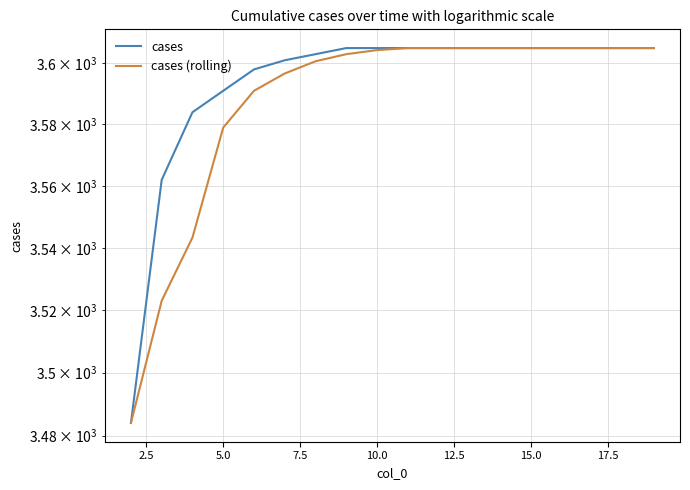

Does the chart have visible grid lines?

Yes